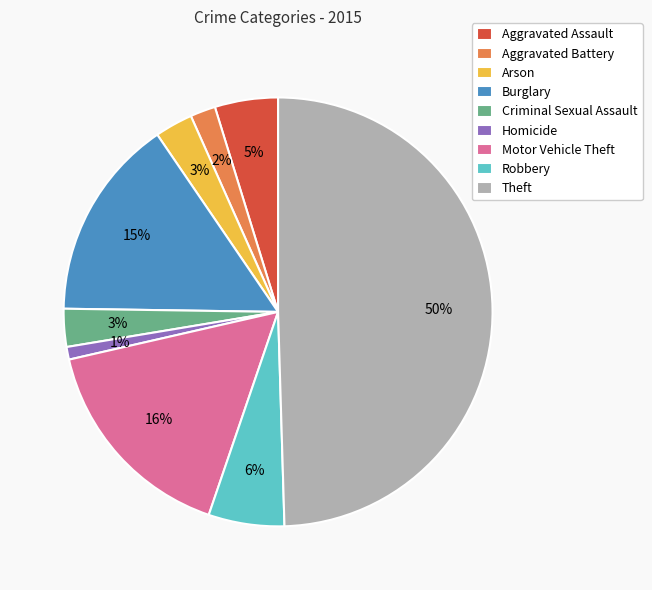

What is the ratio of the value at Criminal Sexual Assault to the value at Robbery?

0.5